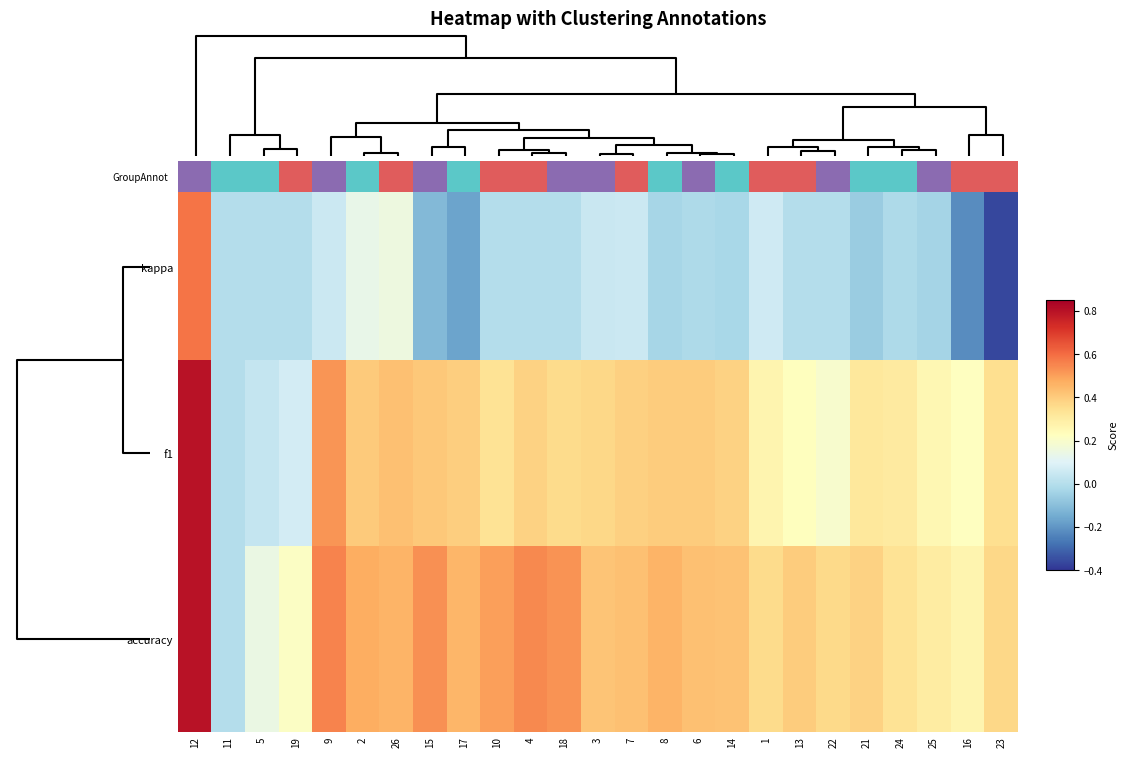

How many data points does each series have?

25